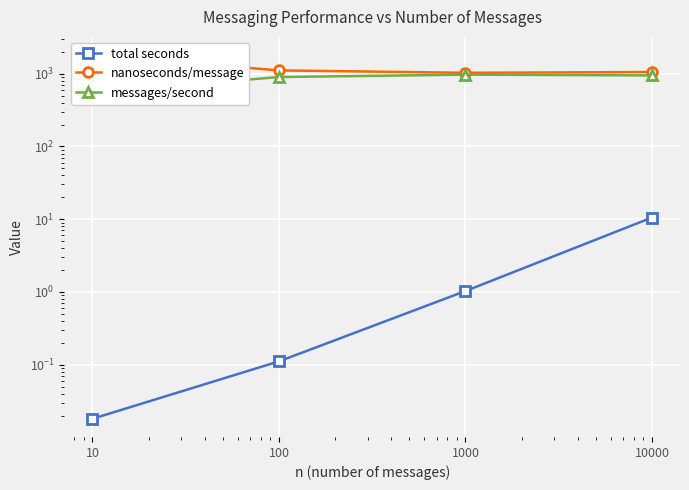

What is the sum of the nanoseconds/message values at 10000 and 100?

2165.8